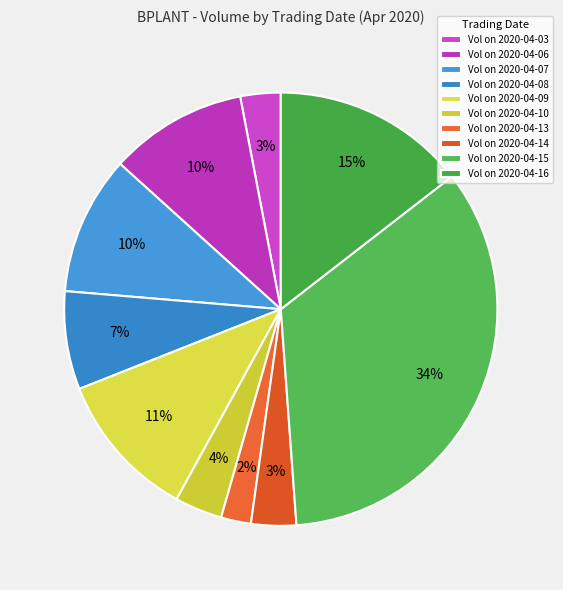

How many segments does this pie chart have?

10